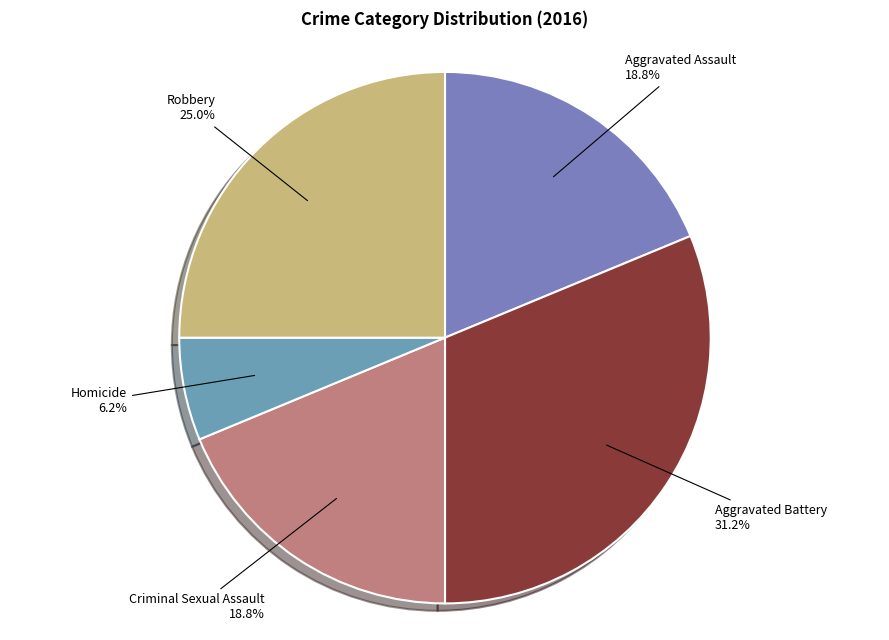

Which slice is the smallest?

Homicide